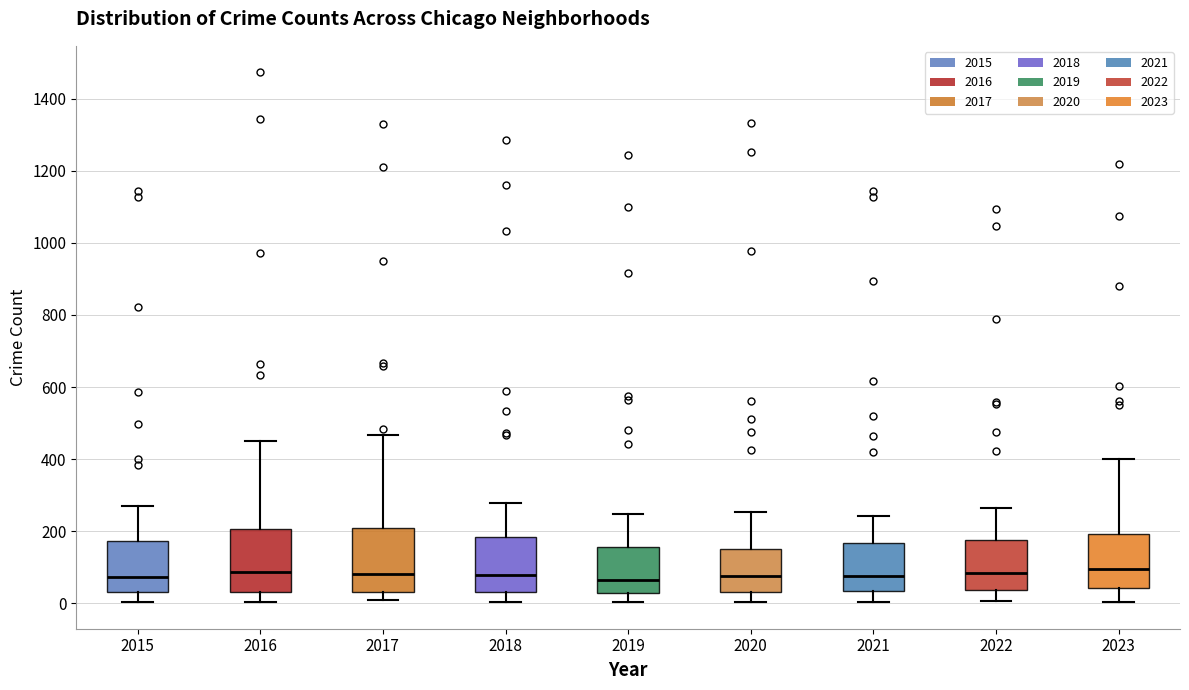

Reading left to right, transcribe this box plot: for each box, give where its median line is, the range the box spans, and where its two whiskers end, as read against the y-axis. The values are not printed on the chart, so give them approximately, as read against the axis.

2015: median 80, box 40 to 180, whiskers 0 to 280
2016: median 80, box 40 to 200, whiskers 0 to 460
2017: median 80, box 40 to 200, whiskers 0 to 460
2018: median 80, box 40 to 180, whiskers 0 to 280
2019: median 60, box 20 to 160, whiskers 0 to 240
2020: median 80, box 40 to 160, whiskers 0 to 260
2021: median 80, box 40 to 160, whiskers 0 to 240
2022: median 80, box 40 to 180, whiskers 0 to 260
2023: median 100, box 40 to 200, whiskers 0 to 400